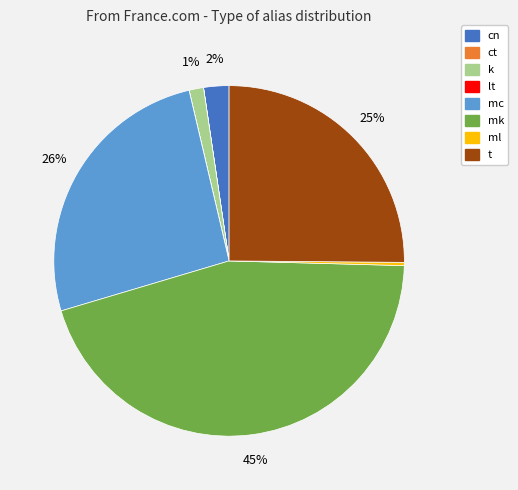

Combined, do mc and k account for over 50%?

No